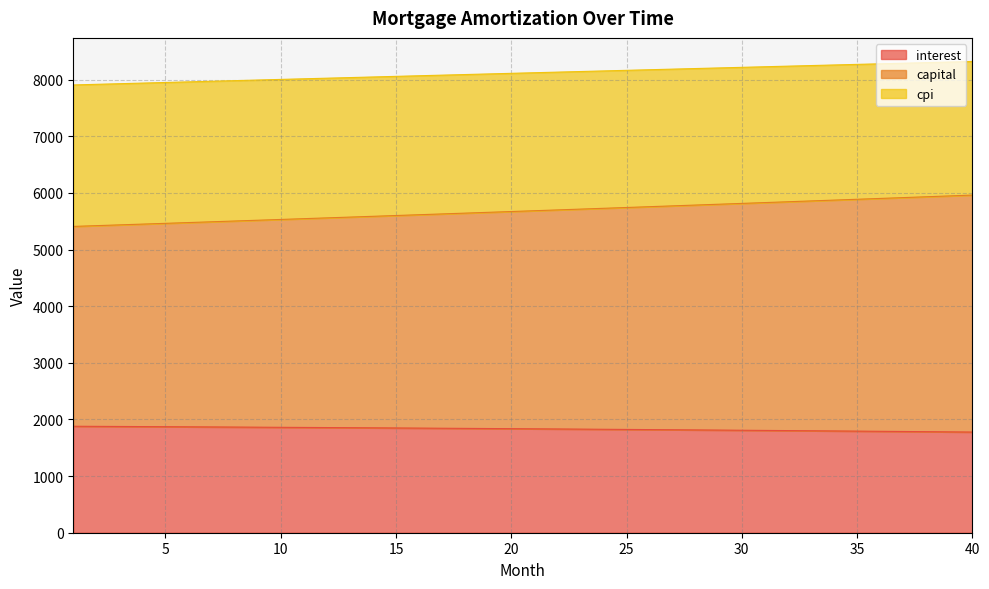

True or false: opening_balance and month_payment cross at least once.

False